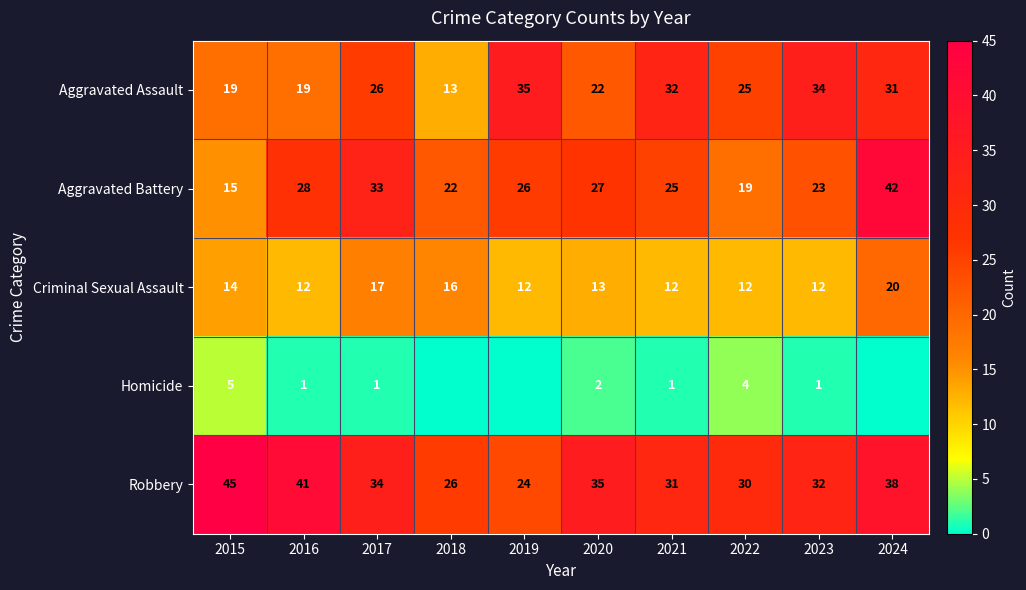

Count the number of data series in this chart.

5